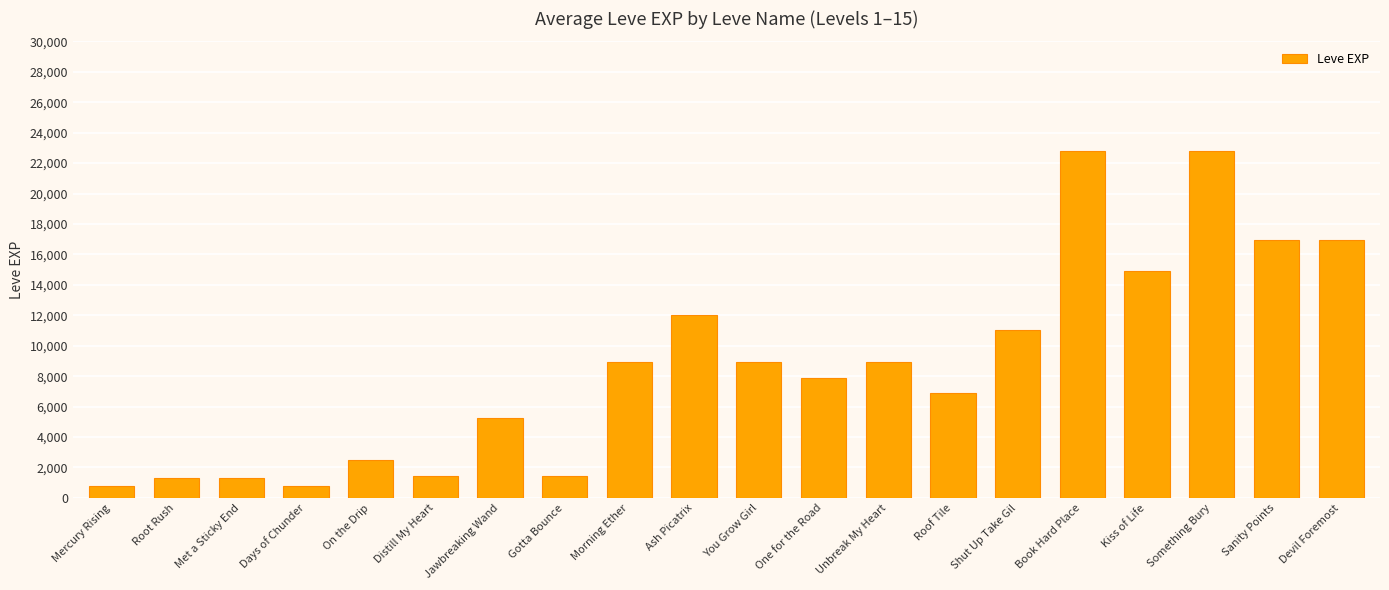

The chart shows a value of 1420 at Gotta Bounce. True or false?

True